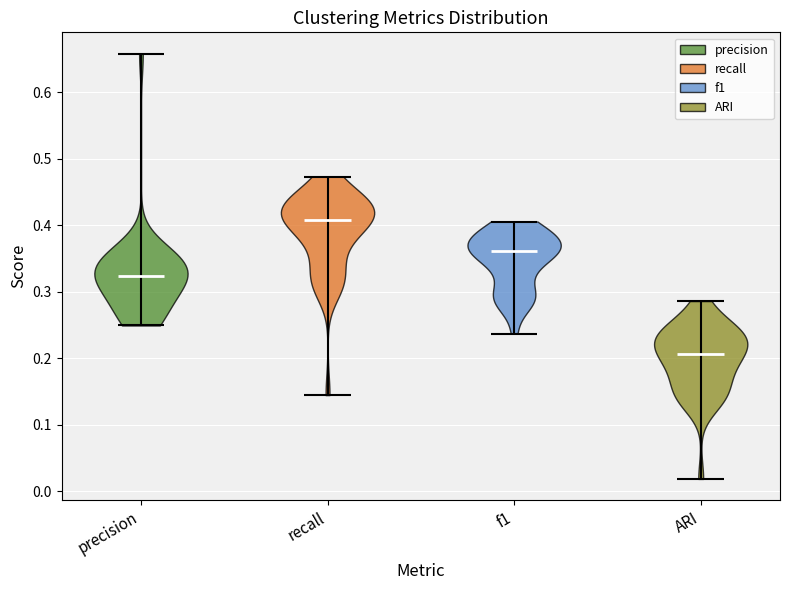

Which violin has the highest median line?

recall